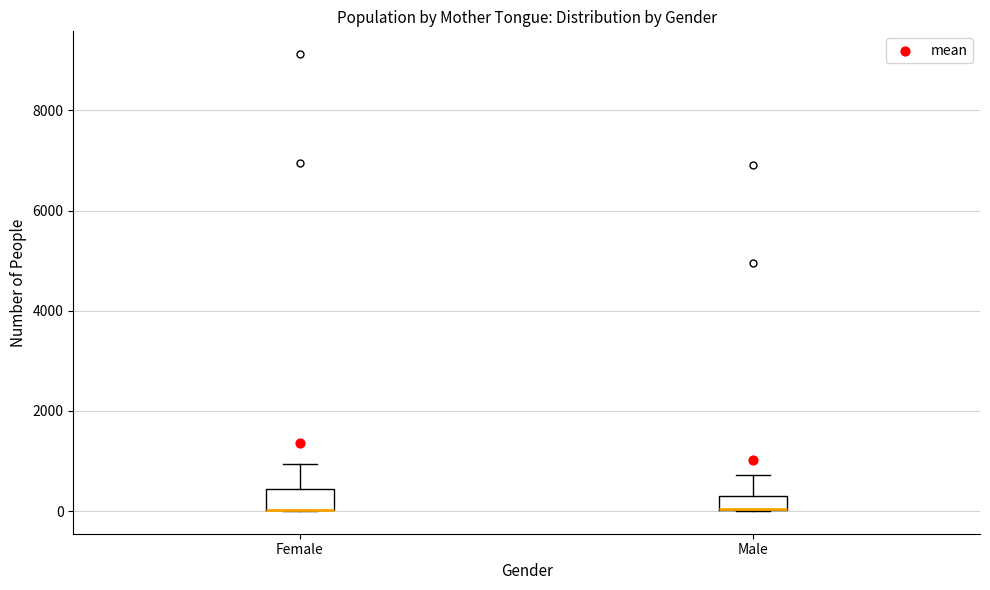

Where is the upper edge of the box for Male on the y-axis? The values are not printed on the chart, so give them approximately, as read against the axis.

400